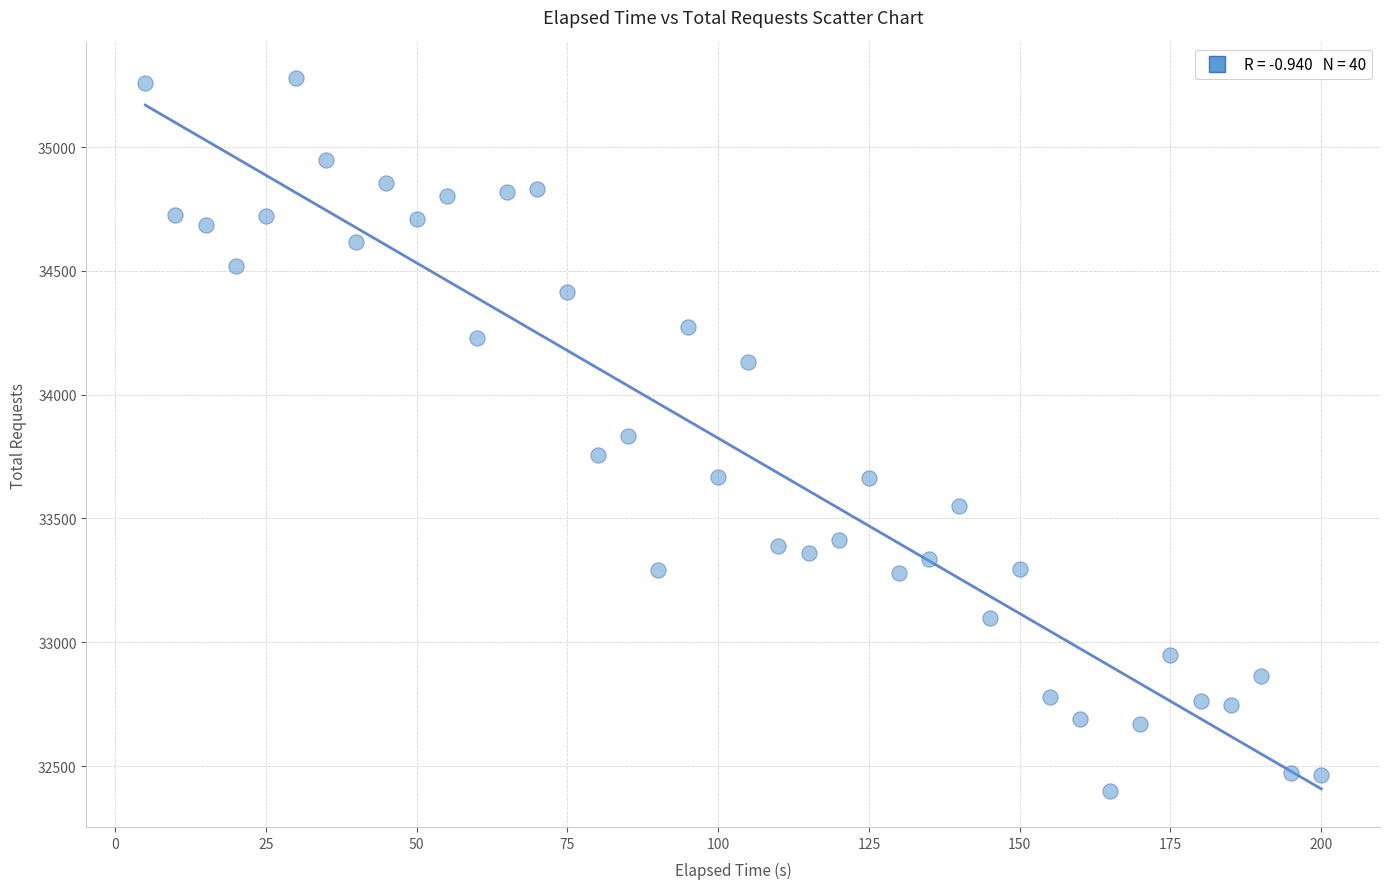

What is the range of Y values (max minus min)?

2881